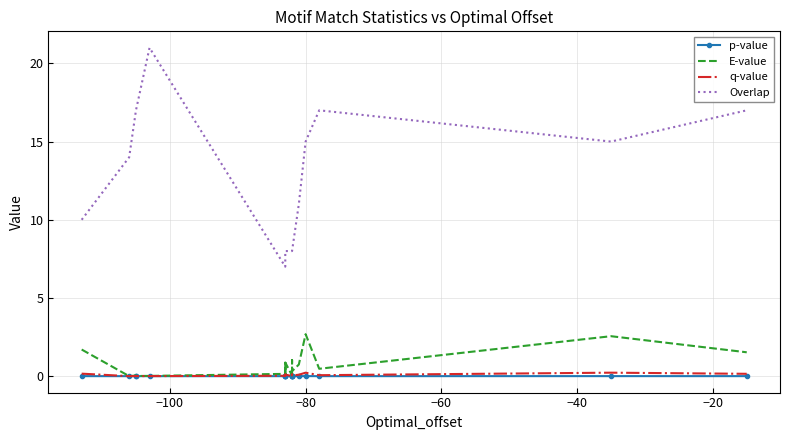

True or false: q-value and Overlap cross at least once.

False